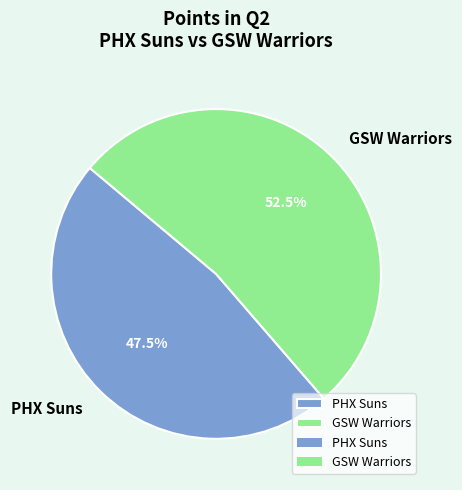

Rank the categories by value from lowest to highest.

PHX Suns, GSW Warriors